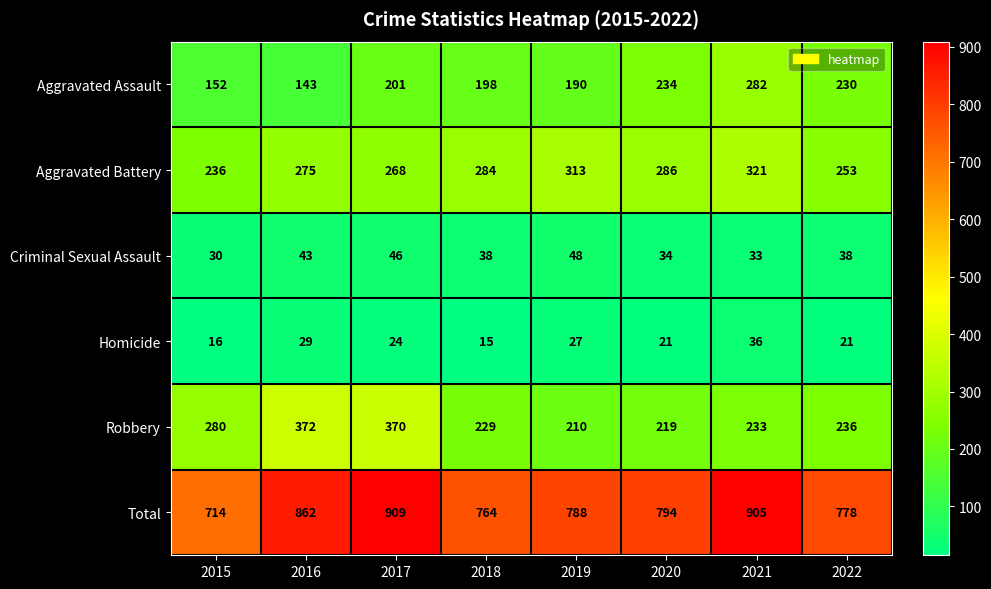

Which label corresponds to the smallest value in the chart?

2018